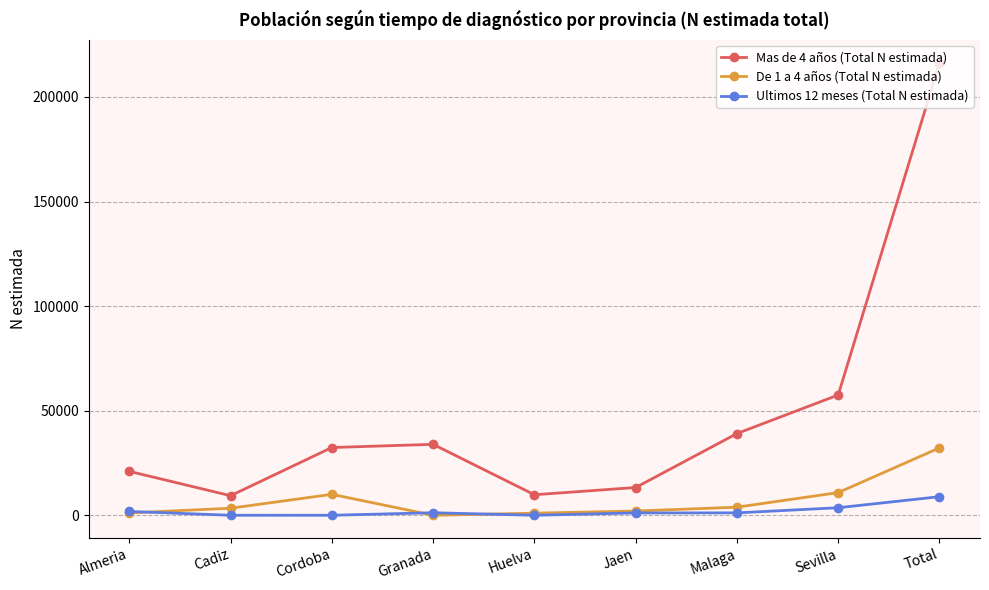

What is the spread (max minus min) of values at Malaga?

37928